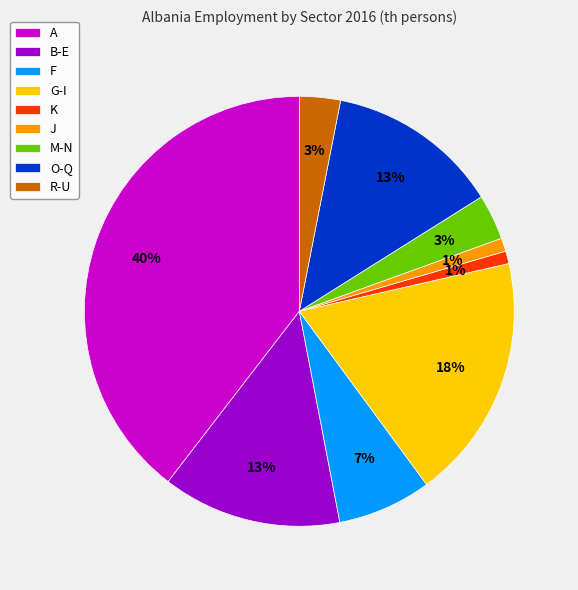

Count the number of slices in the pie.

9